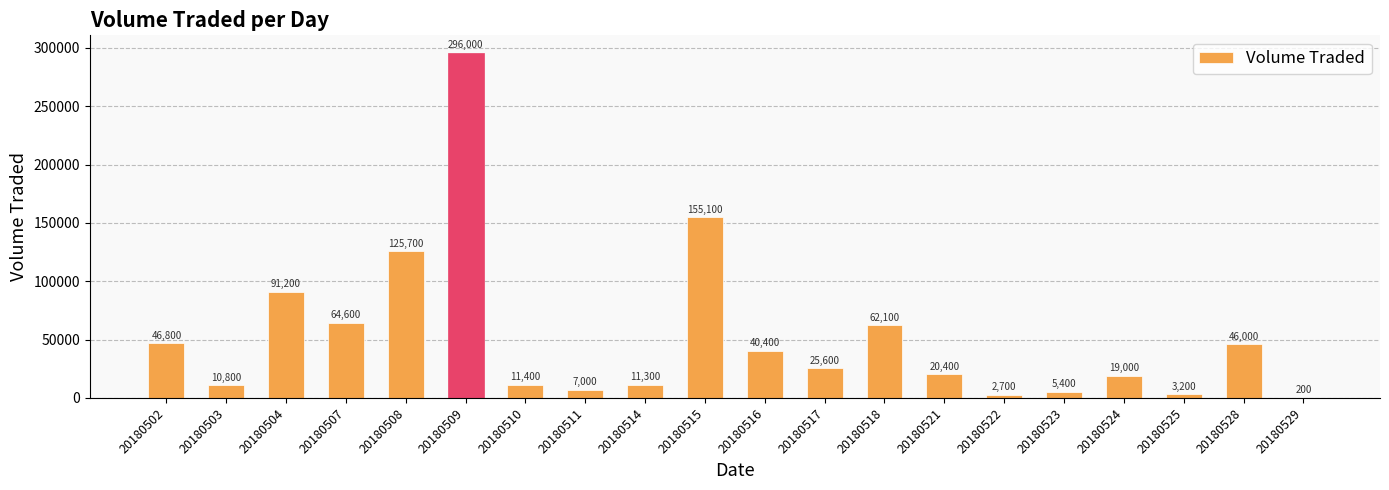

Between 20180523 and 20180517, which is larger?

20180517